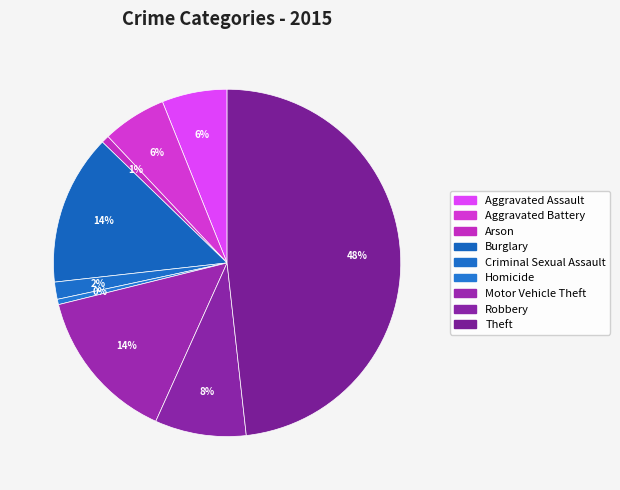

Does Aggravated Battery represent more than half of the total?

No